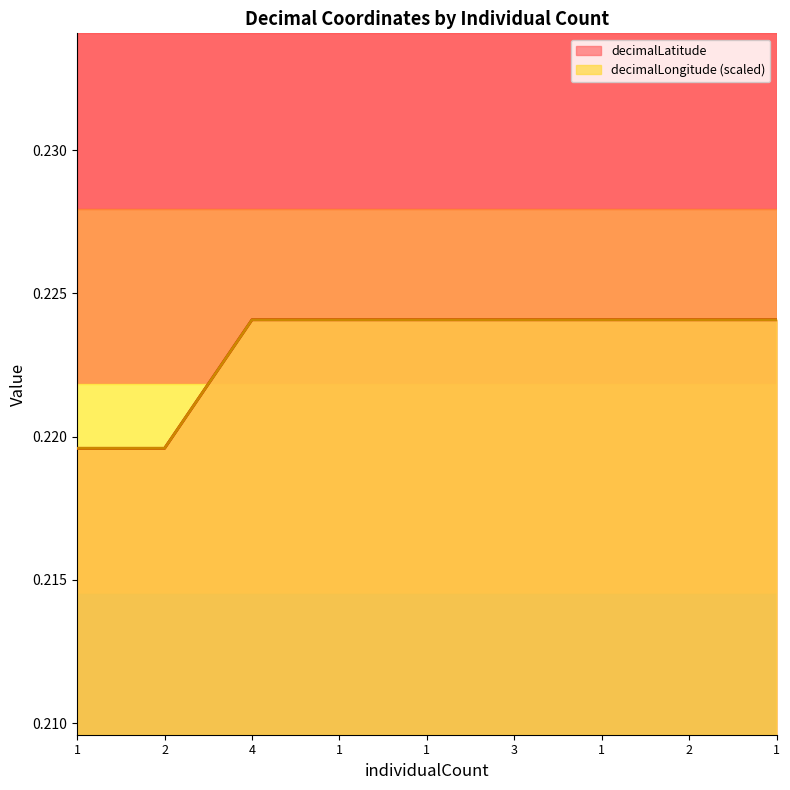

True or false: decimalLongitude has more than 1 points higher than both neighbors.

False